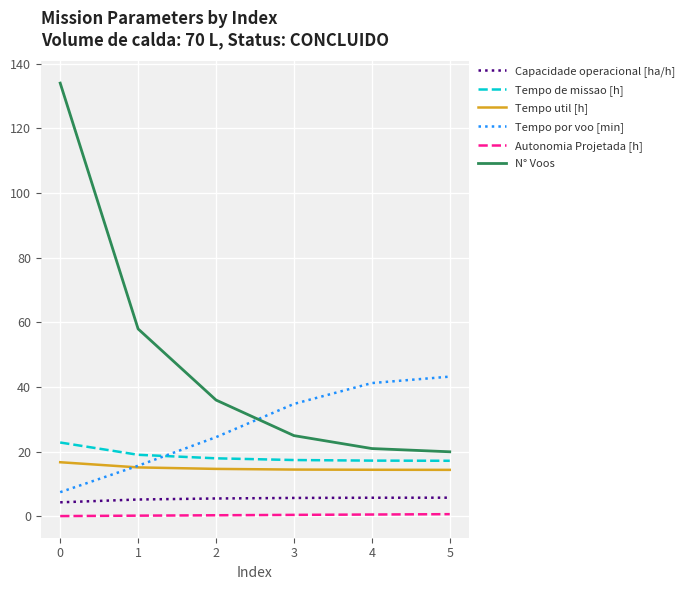

Between 1 and 2, which series saw the biggest shift?

N° Voos